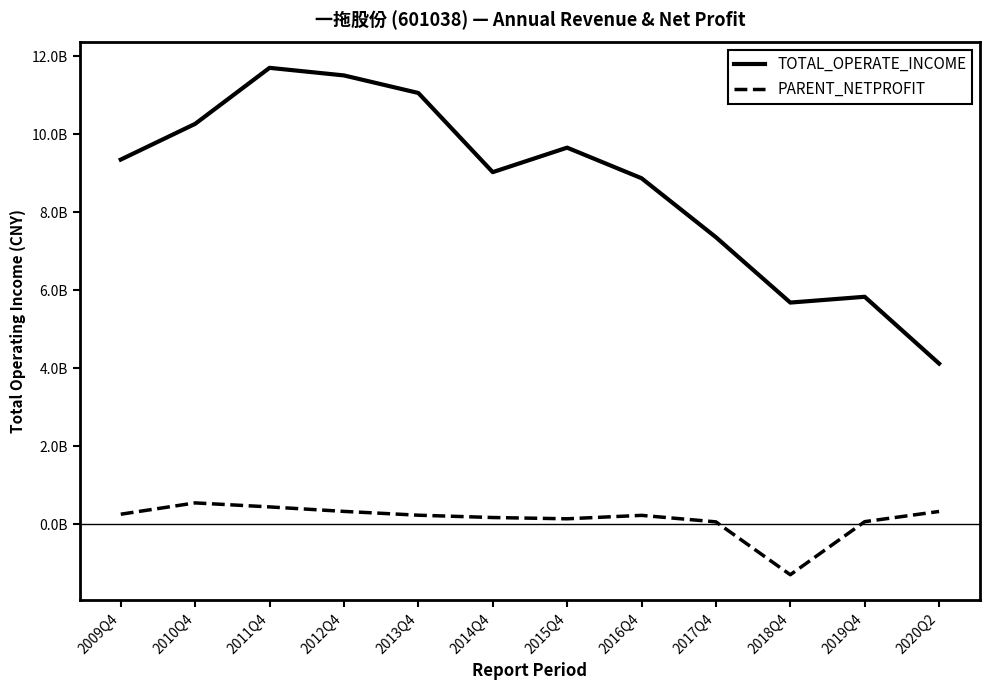

What are all the series names shown in the legend?

TOTAL_OPERATE_INCOME, PARENT_NETPROFIT